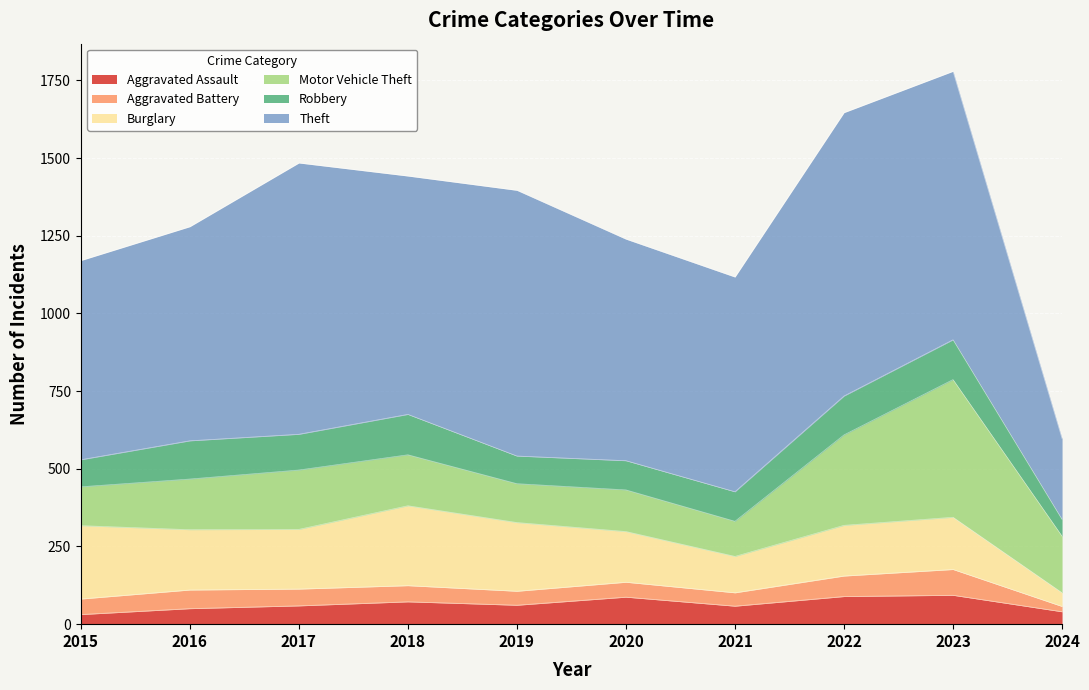

At which label does Aggravated Battery first exceed 52?

2016